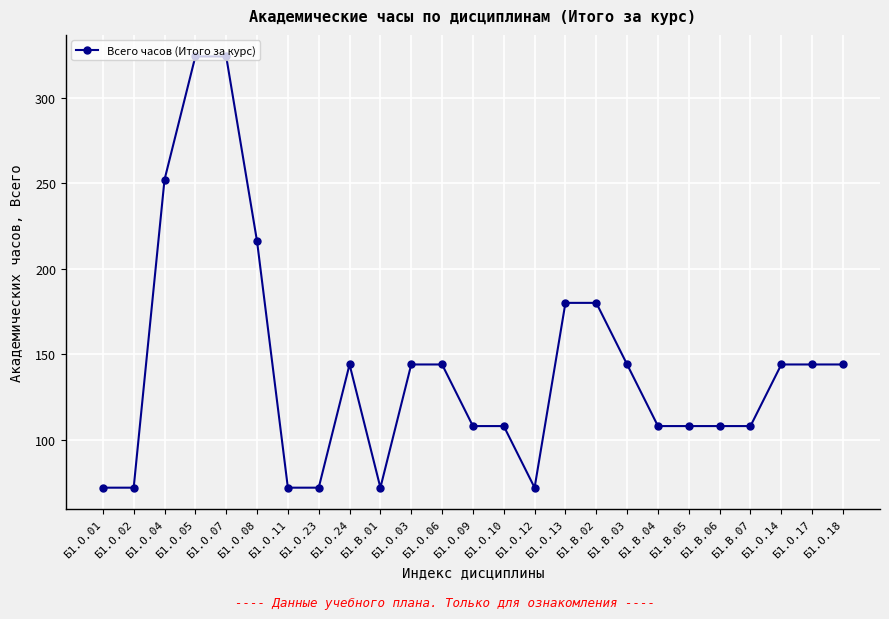

Which has a higher value, Б1.О.03 or Б1.О.10?

Б1.О.03